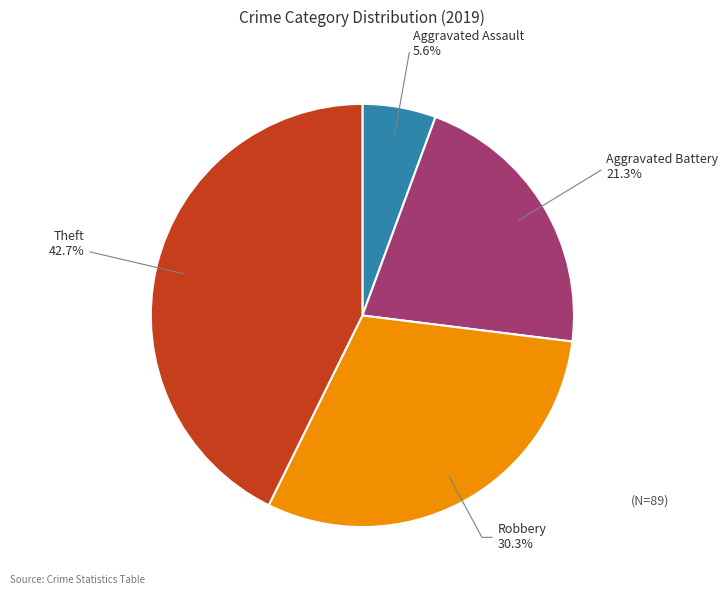

What percentage is the Theft slice, to the nearest percent?

43%